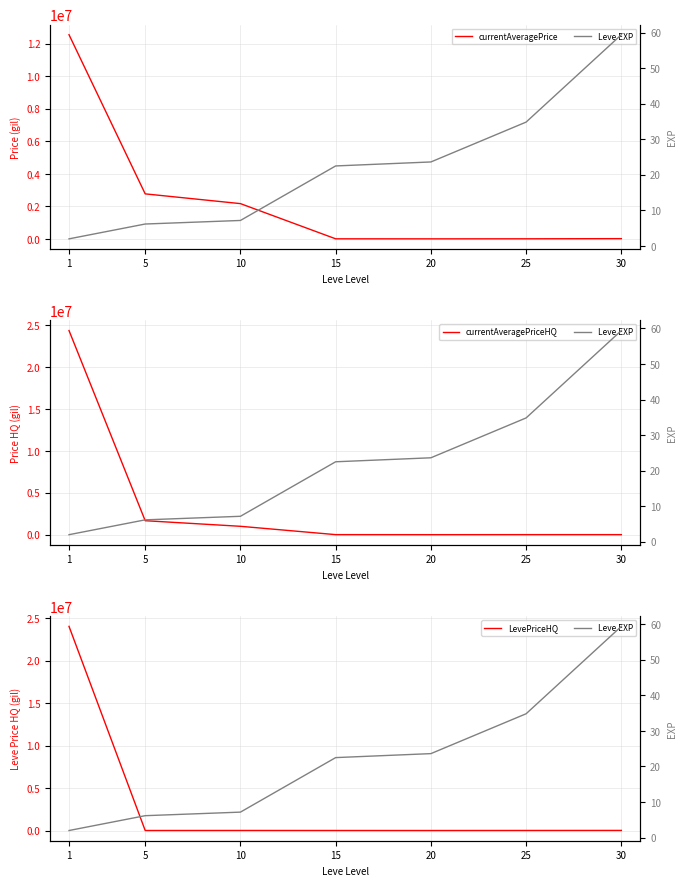

How many values in the currentAveragePriceHQ series are below 5833?

3